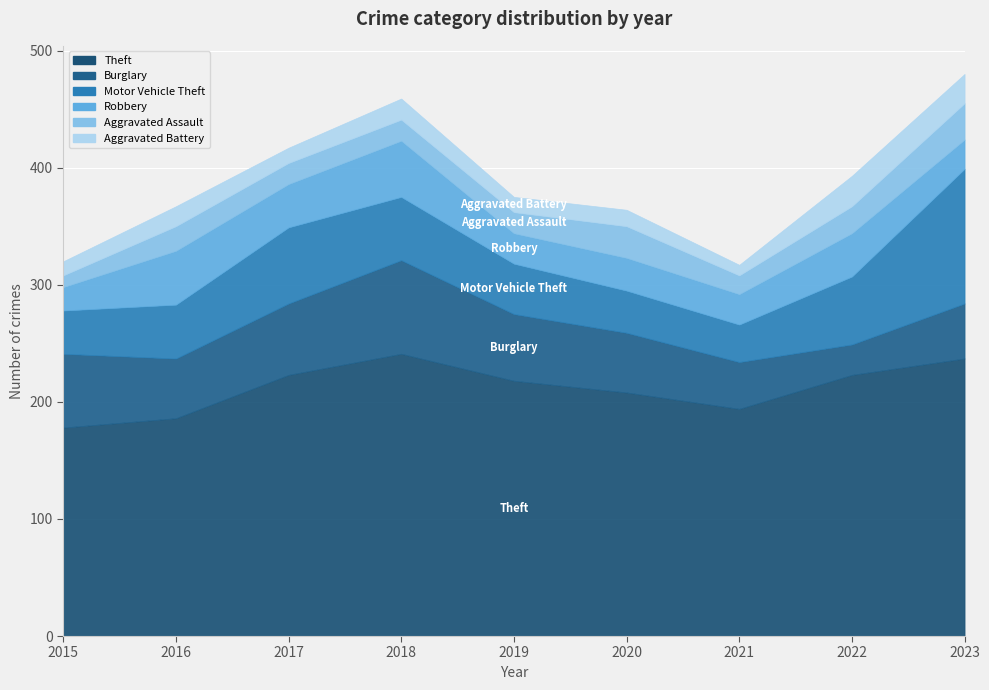

What is the difference between the second highest and second lowest values in the Aggravated Assault series?

11